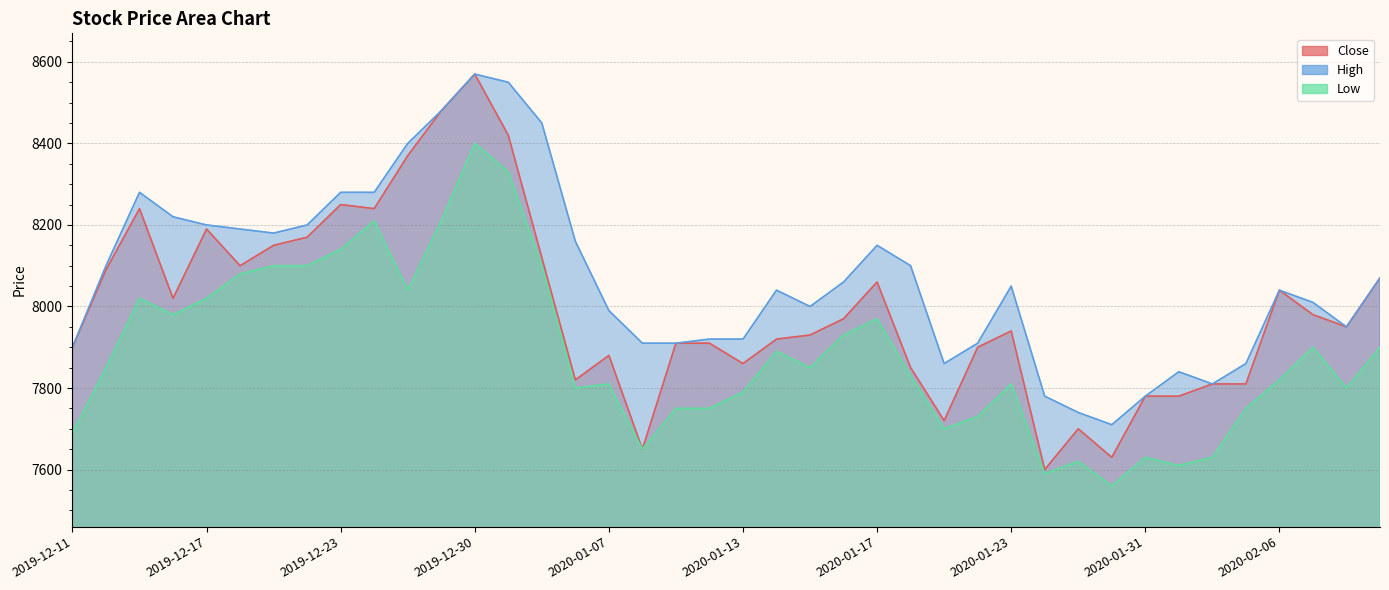

True or false: Close and Low intersect in this chart.

False